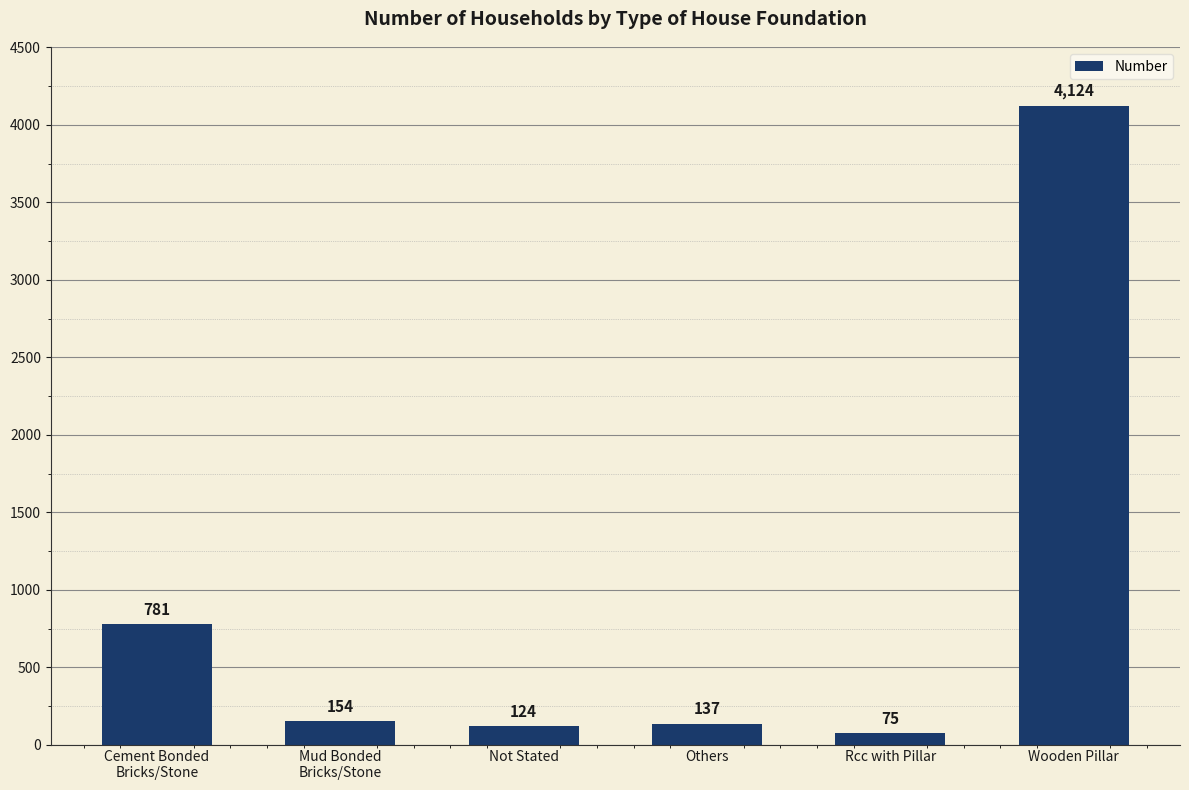

At which label does the data first exceed 154?

Cement Bonded
Bricks/Stone